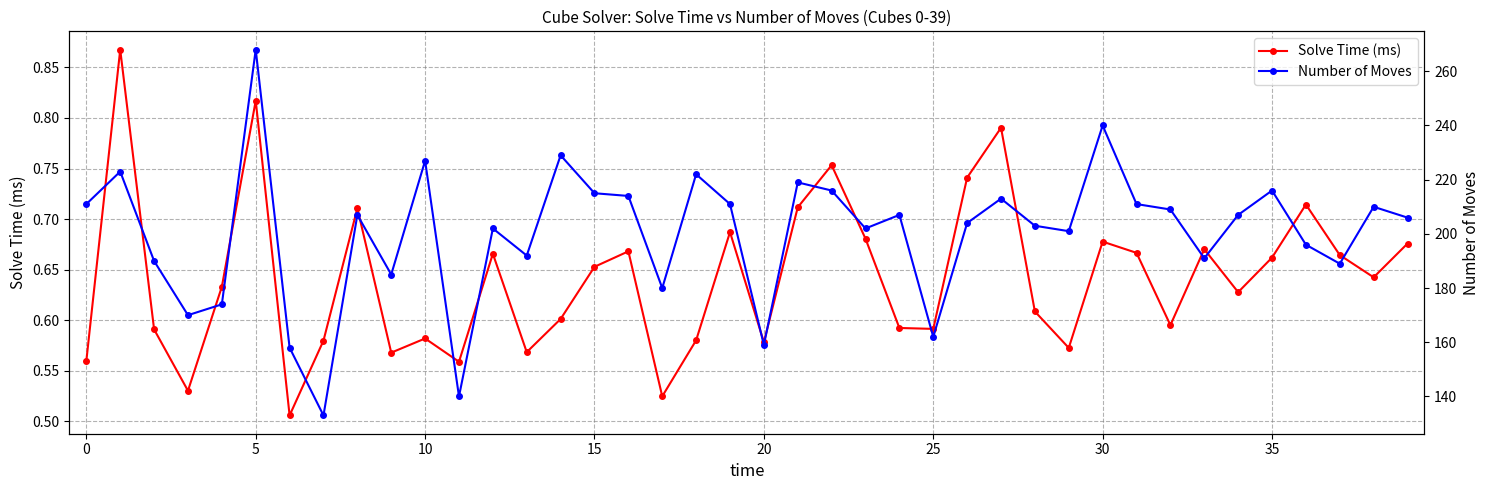

Which series changed the most between 10 and 24?

Number of Moves